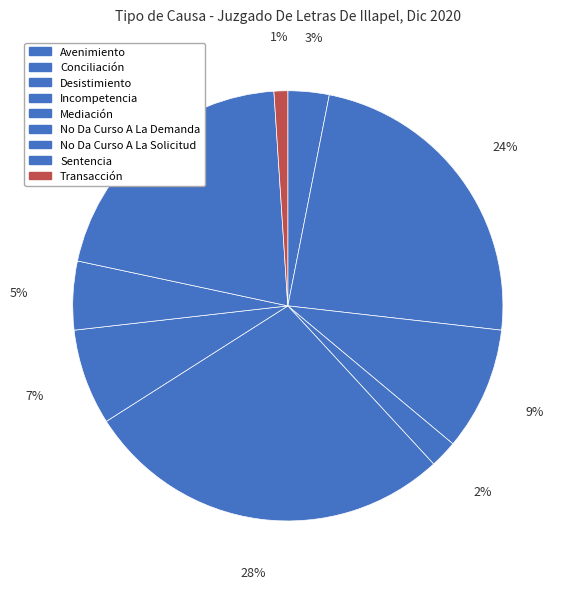

Between Sentencia and Desistimiento, which is larger?

Sentencia